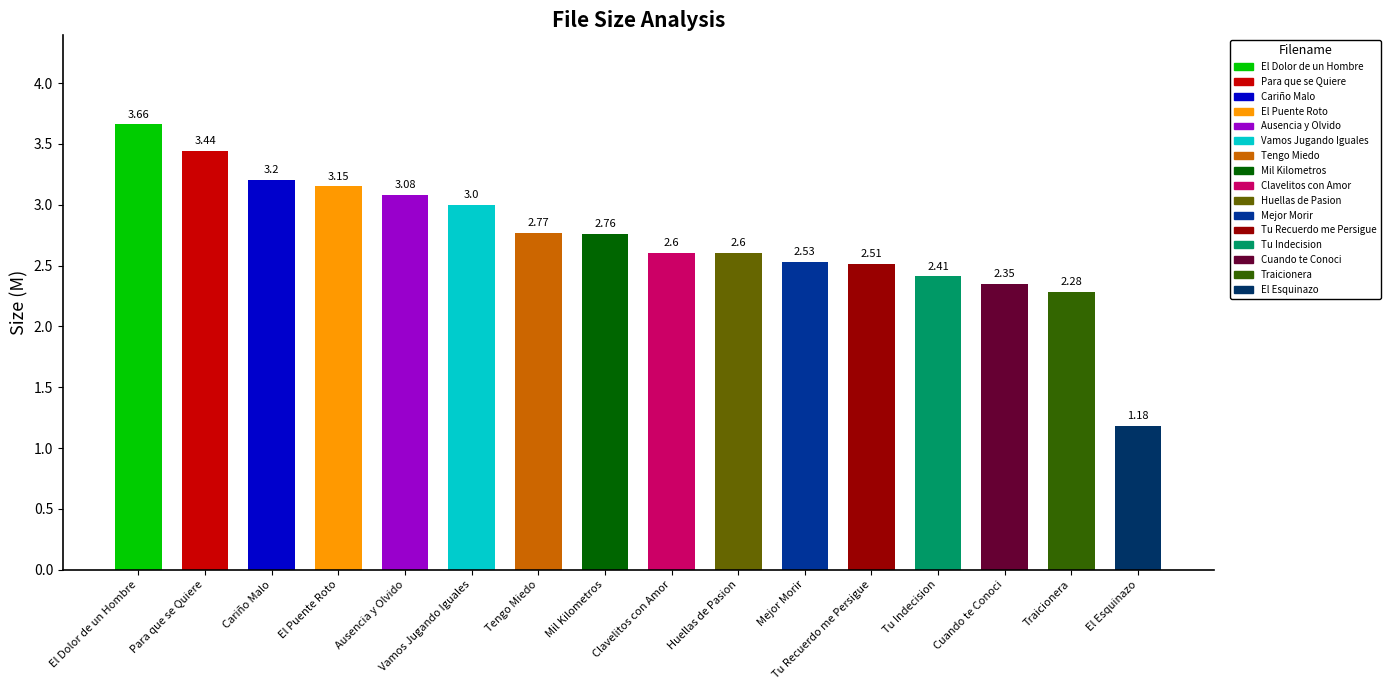

Where is the data nearest to the value 2?

Traicionera